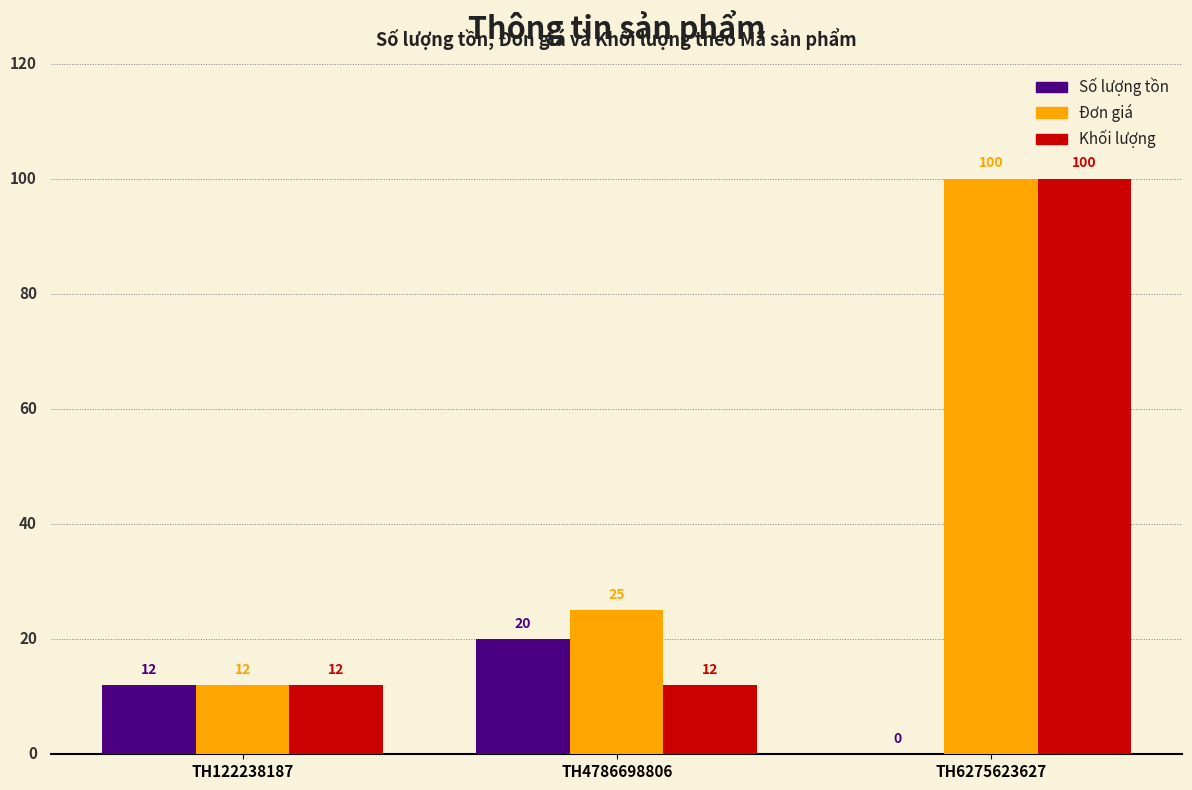

Between TH122238187 and TH4786698806, which series saw the biggest shift?

Đơn giá